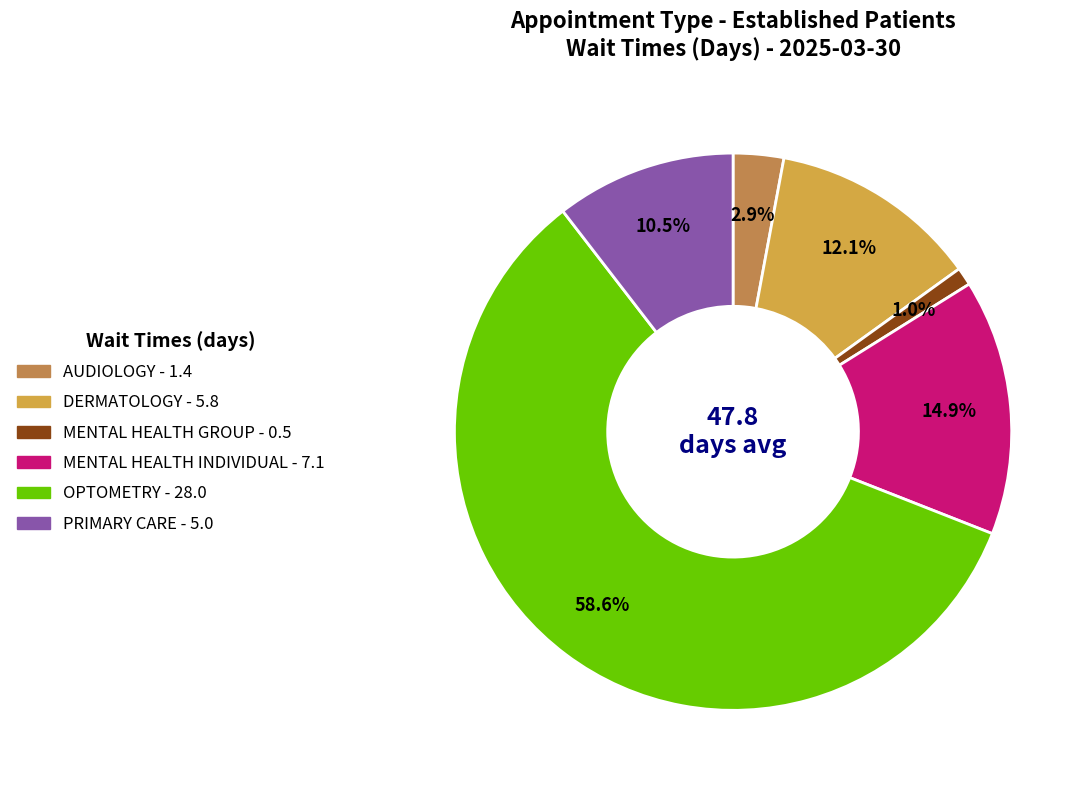

Does MENTAL HEALTH GROUP represent more than half of the total?

No